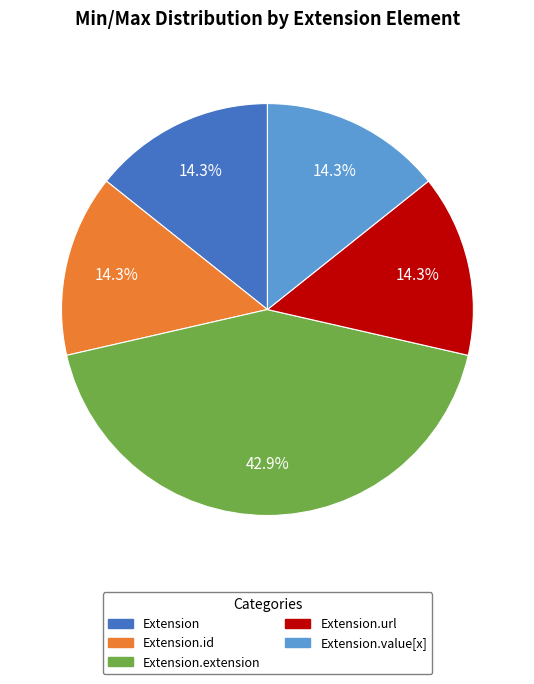

Does any single category account for the majority?

No